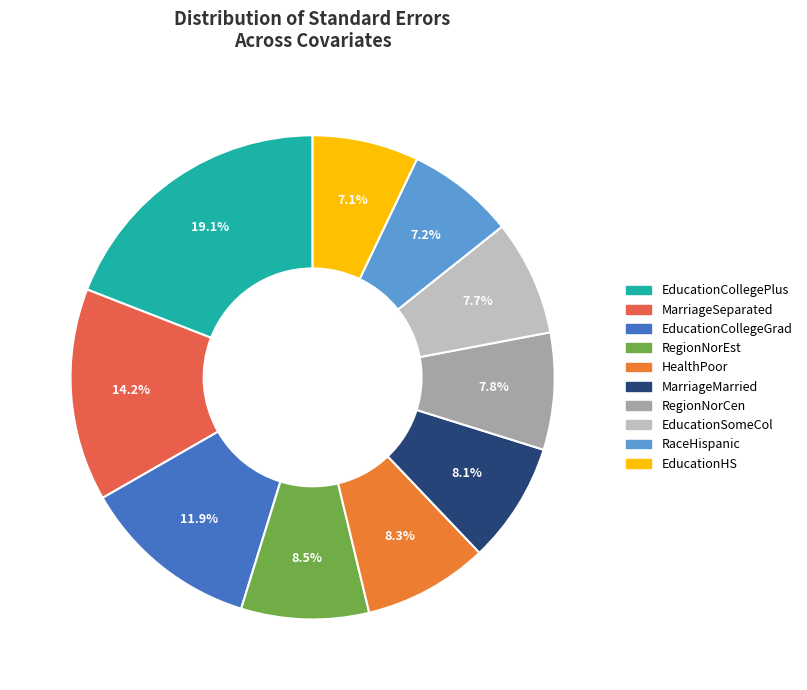

To the nearest percent, what portion does RegionNorCen represent?

8%